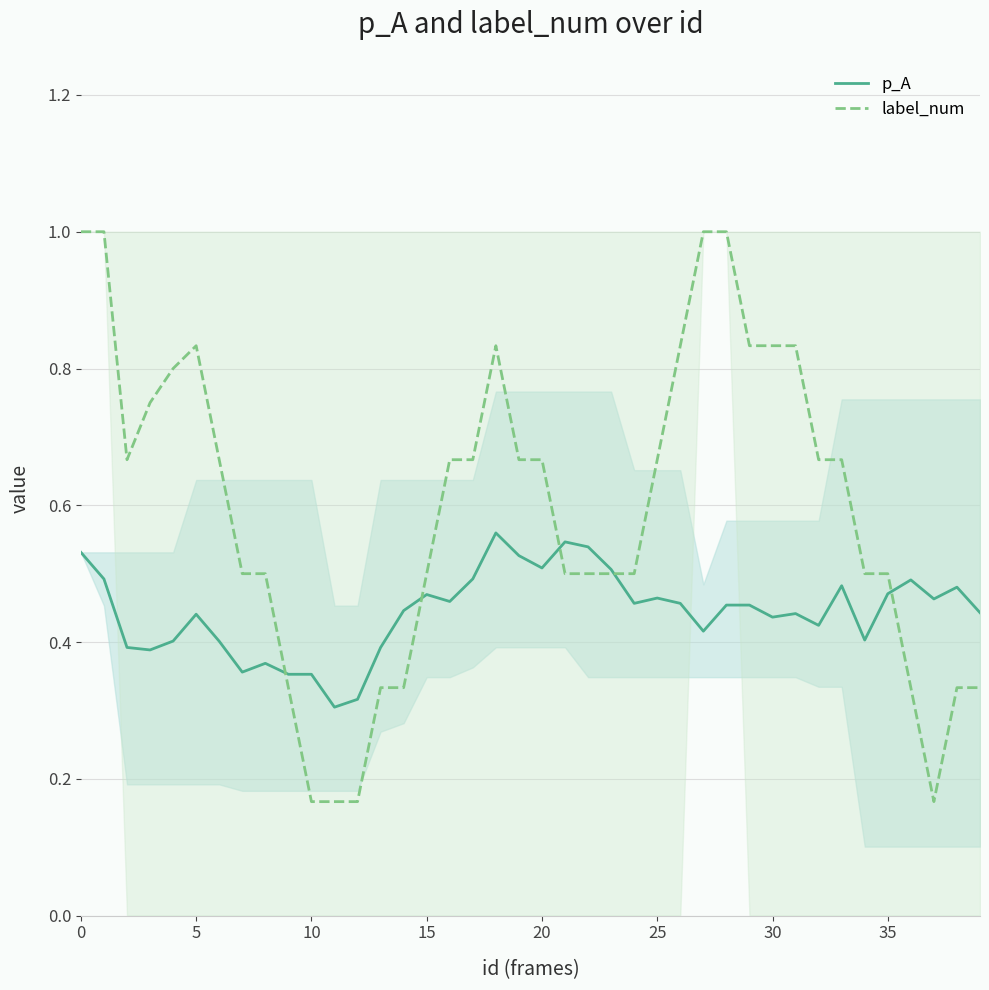

Is it true that p_A equals 0.6 at 30?

False